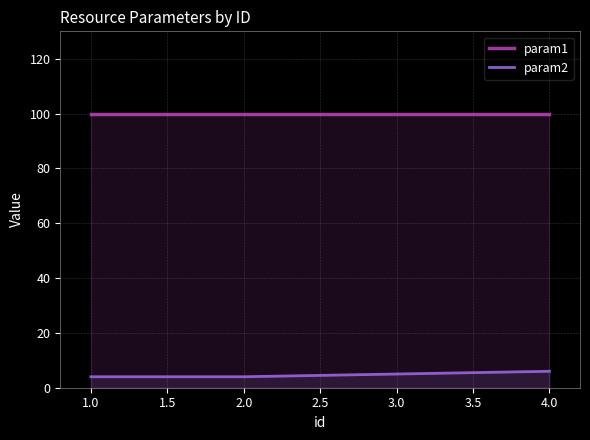

Reading left to right, extract all data points from this chart.

param1: 100	100	100	100
param2: 4	4	5	6